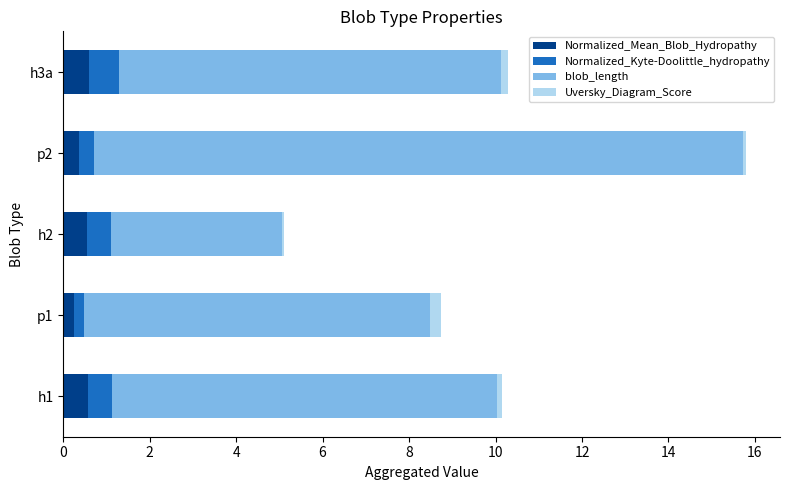

Which series has the largest total across all categories?

blob_length